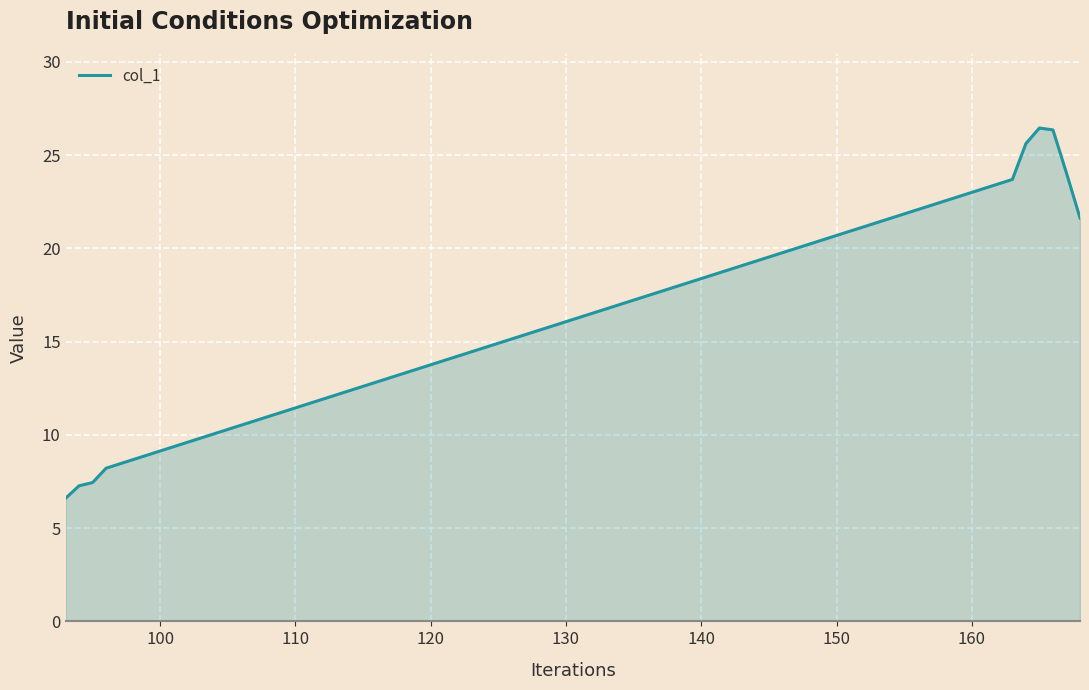

What is the greatest value displayed?

26.5